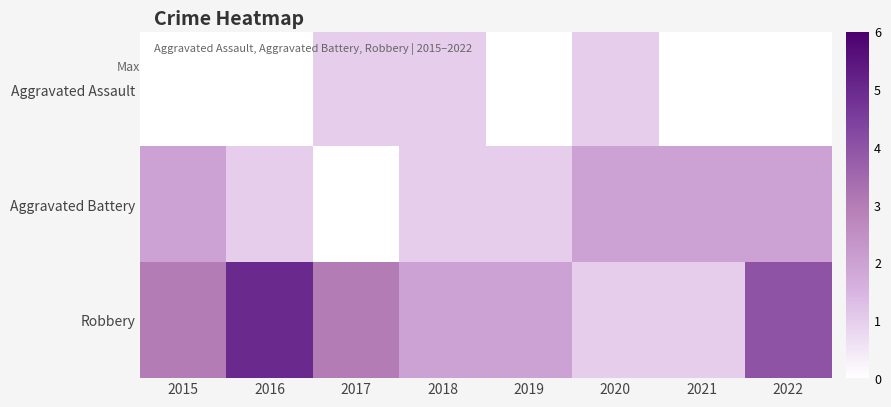

How many categories are shown in the chart?

8